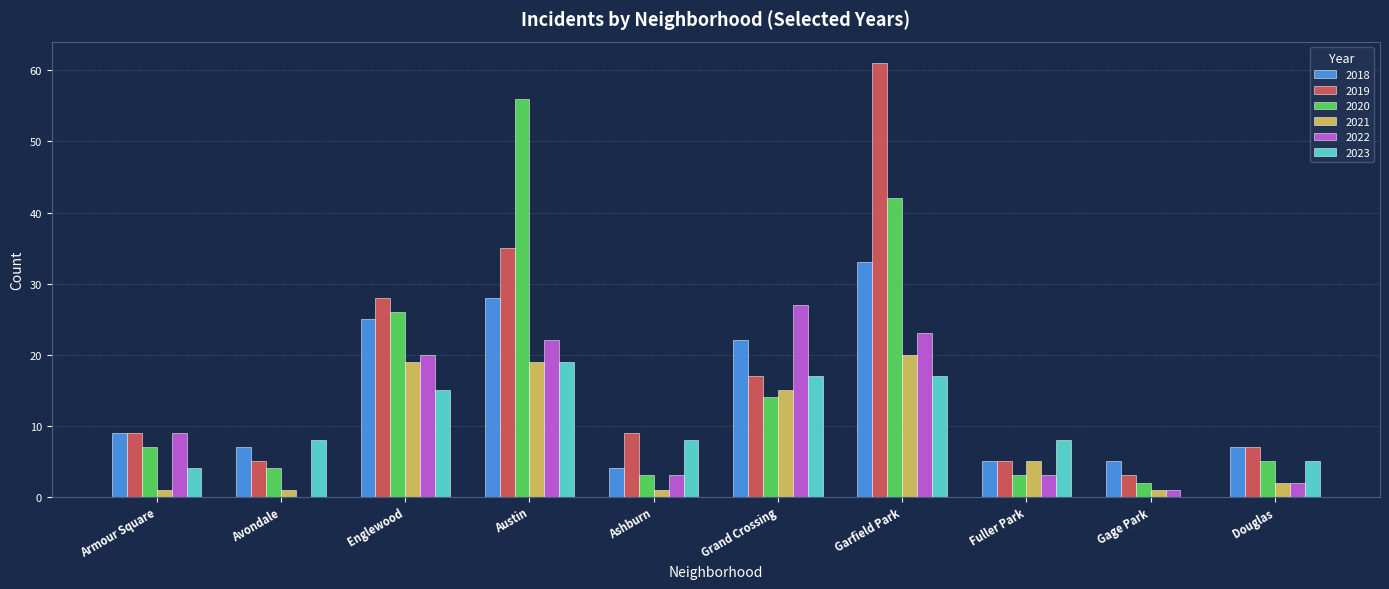

True or false: 2019 has a value of 61 at Garfield Park.

True